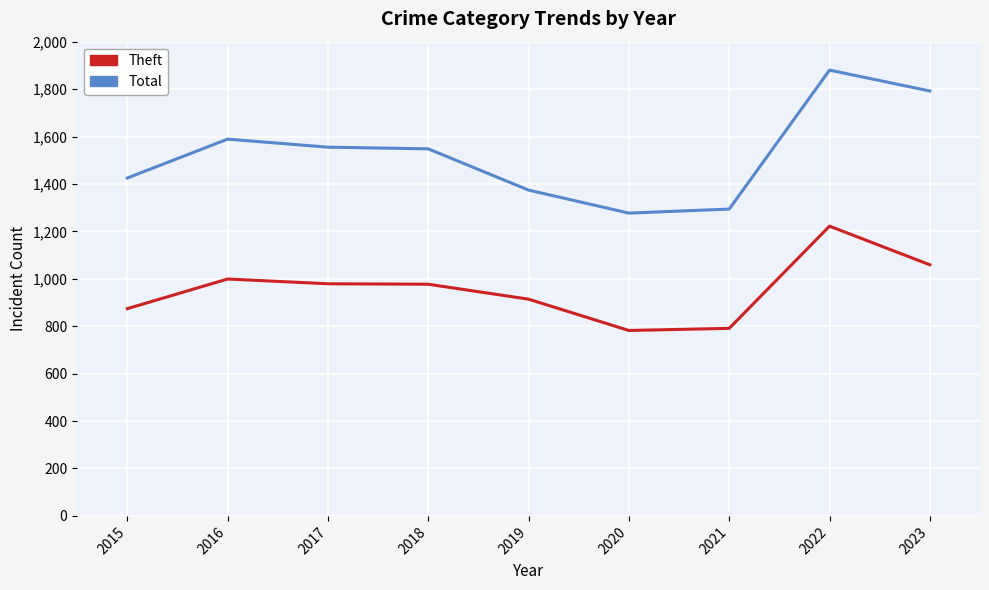

Read the Theft value at 2017.

979